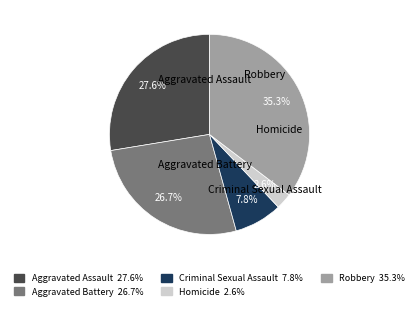

To the nearest percent, what portion does Aggravated Assault represent?

28%